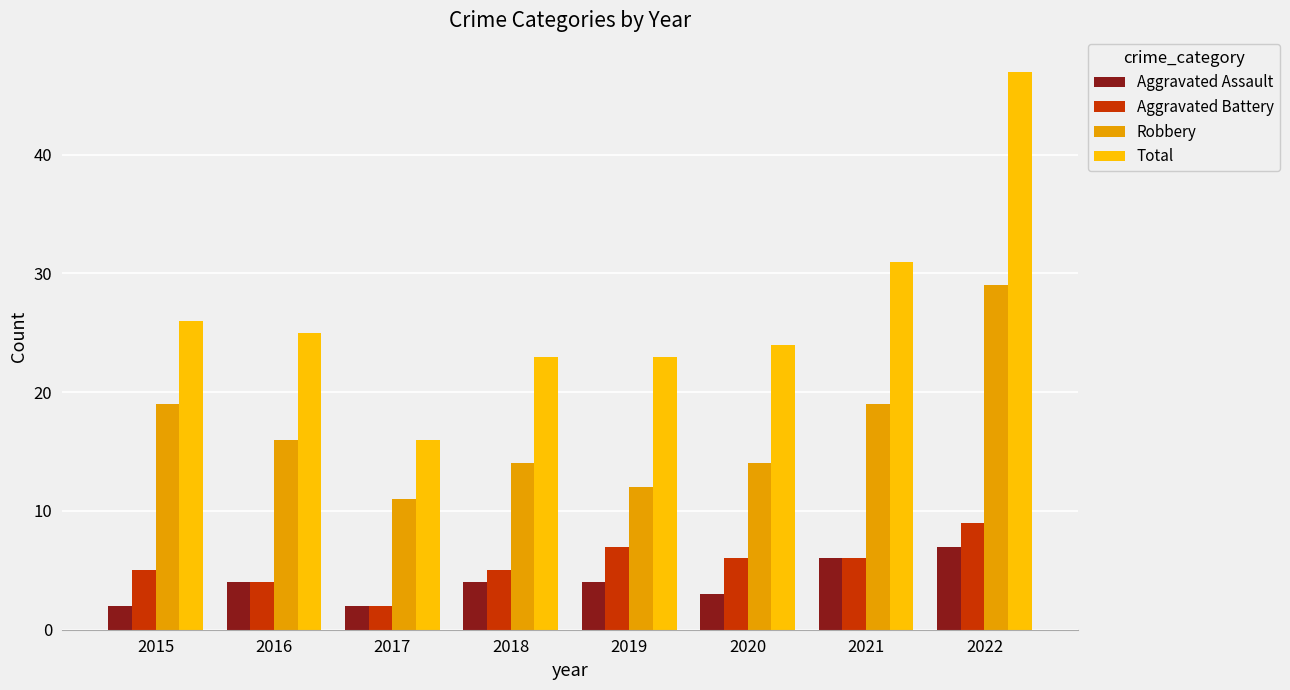

Does the chart contain any negative values?

No